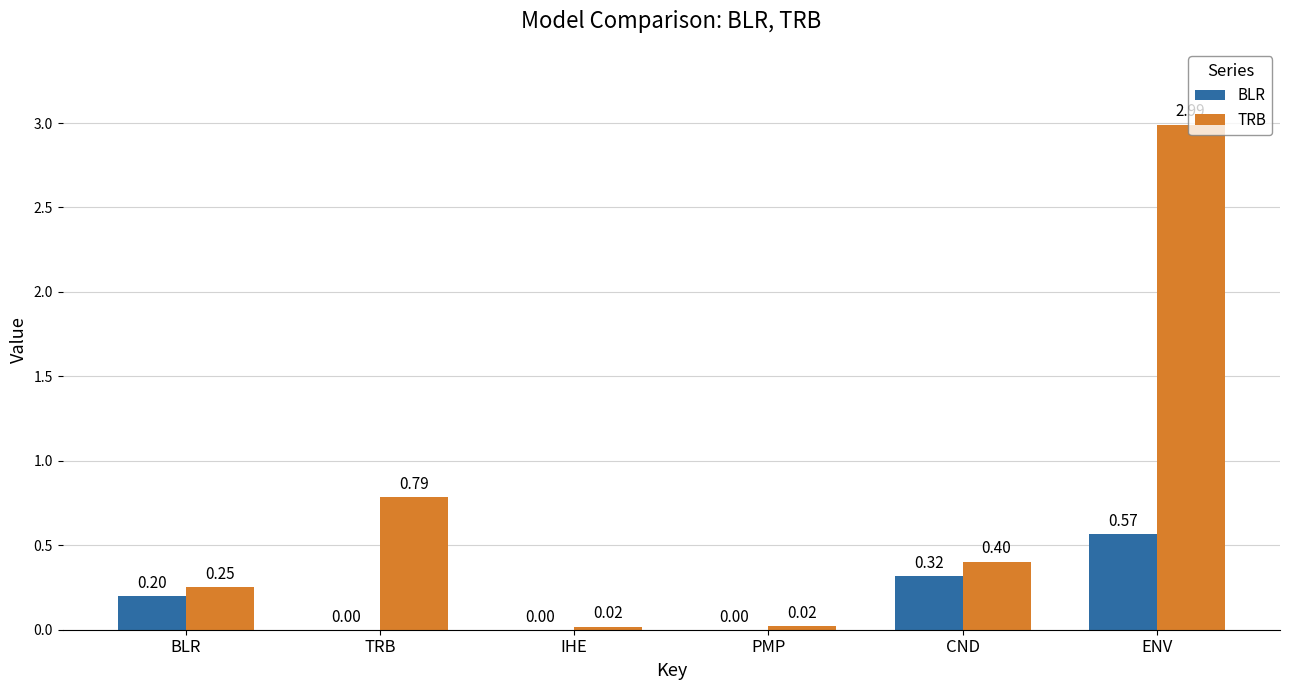

At which category is the sum across all series the highest?

ENV